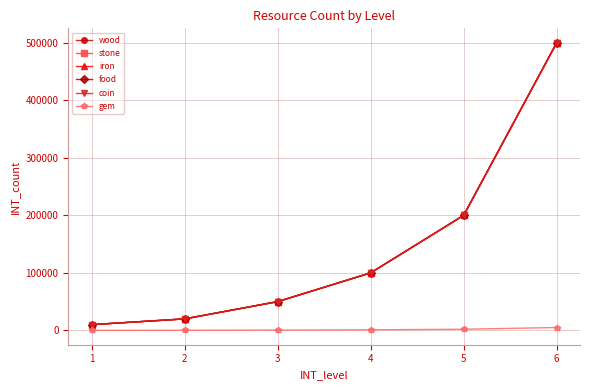

True or false: stone has a value of 20000 at 2.

True